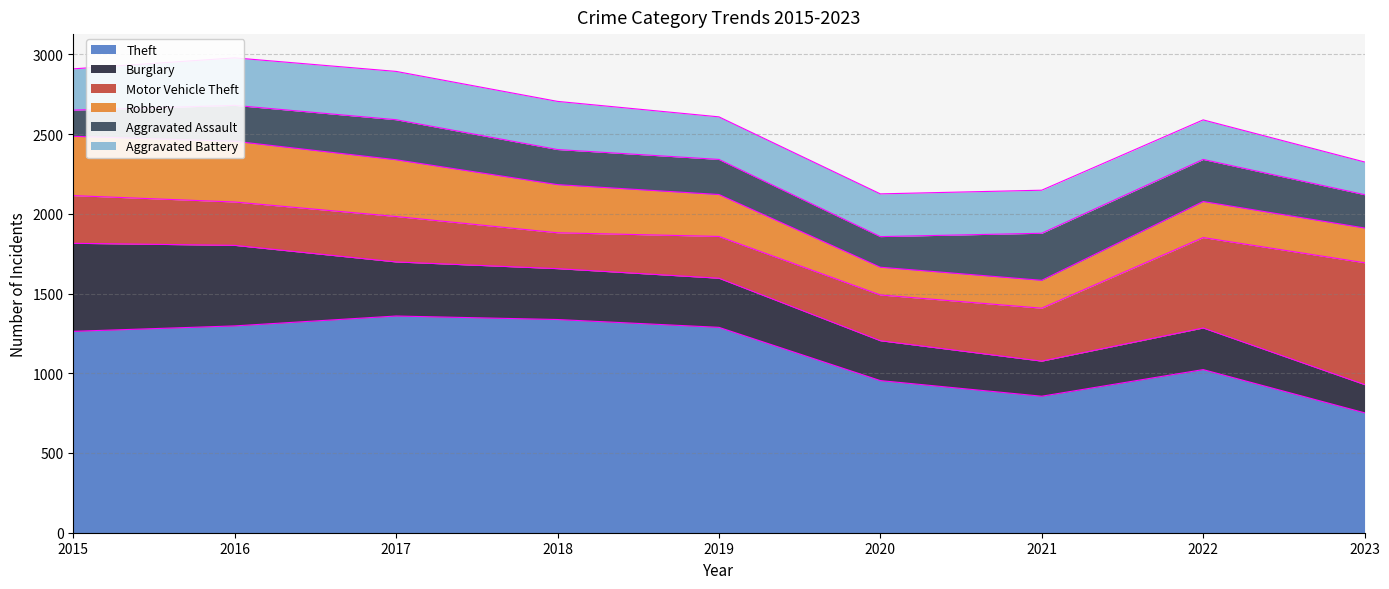

Reading left to right, transcribe all the data shown in this chart.

Theft: 1263	1297	1359	1337	1288	954	856	1023	752
Burglary: 552	505	339	319	308	250	220	261	177
Motor Vehicle Theft: 299	272	285	225	262	287	332	567	764
Robbery: 372	381	356	302	263	174	175	226	218
Aggravated Assault: 164	225	251	220	220	192	295	264	209
Aggravated Battery: 259	298	303	302	267	268	270	248	205